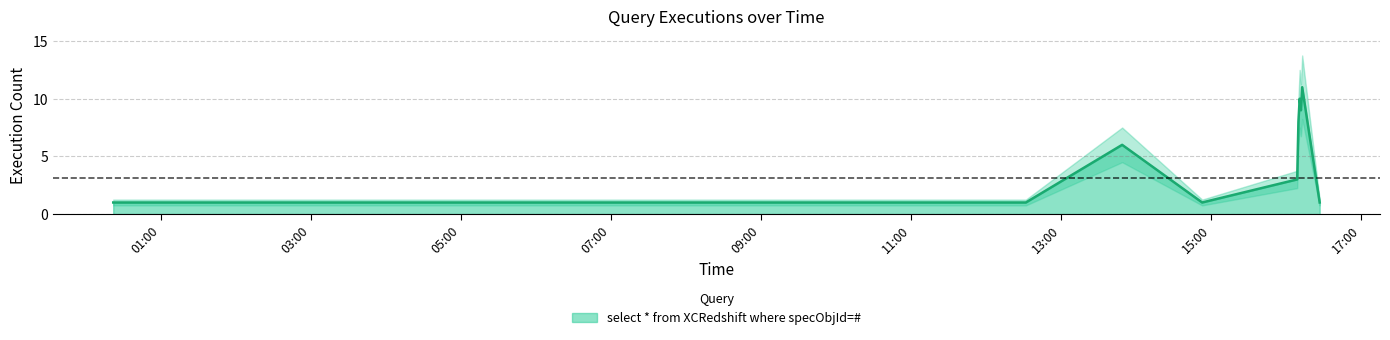

At which category does the chart reach its minimum across all series?

2019-09-17 00:22:00